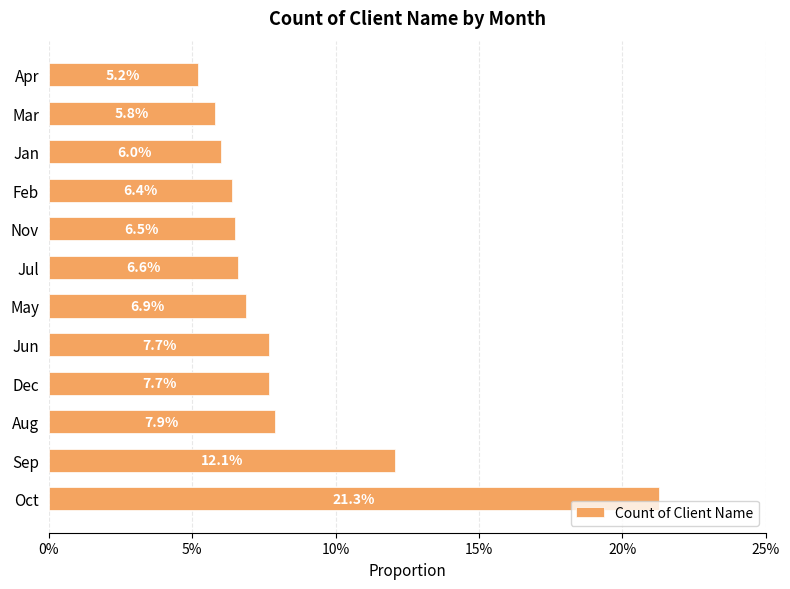

Are the bars horizontal?

Yes